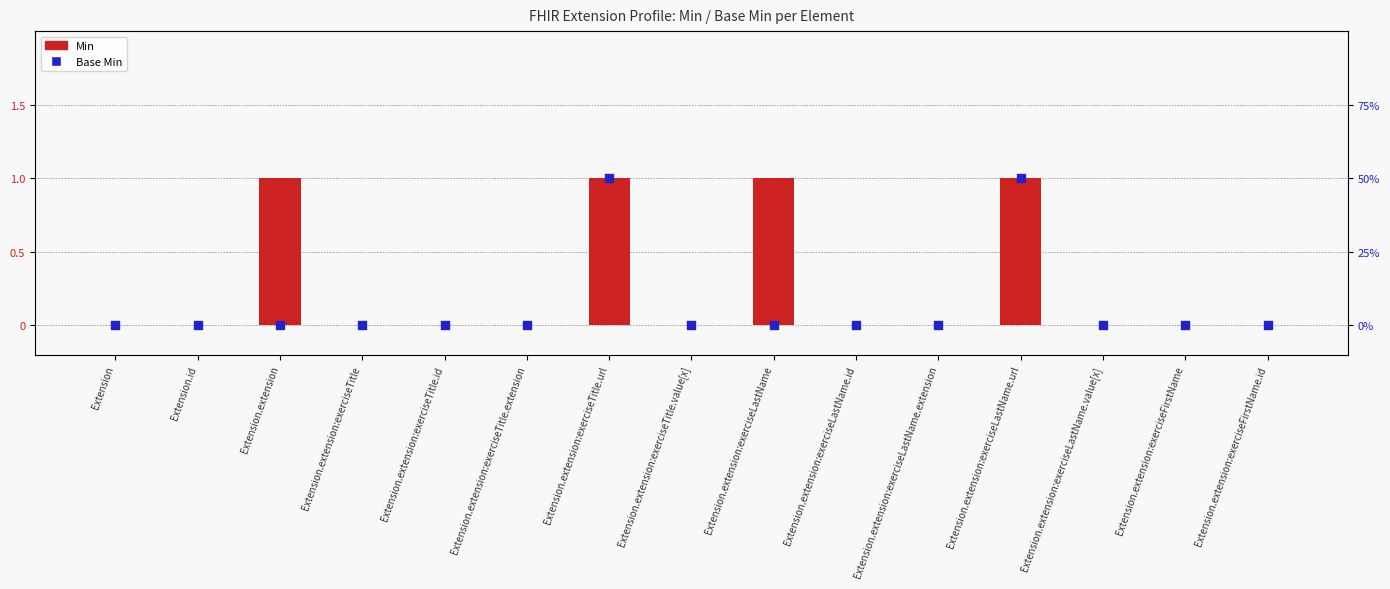

Is the value of Base Min at Extension.extension:exerciseLastName greater than the value of Min at Extension?

No